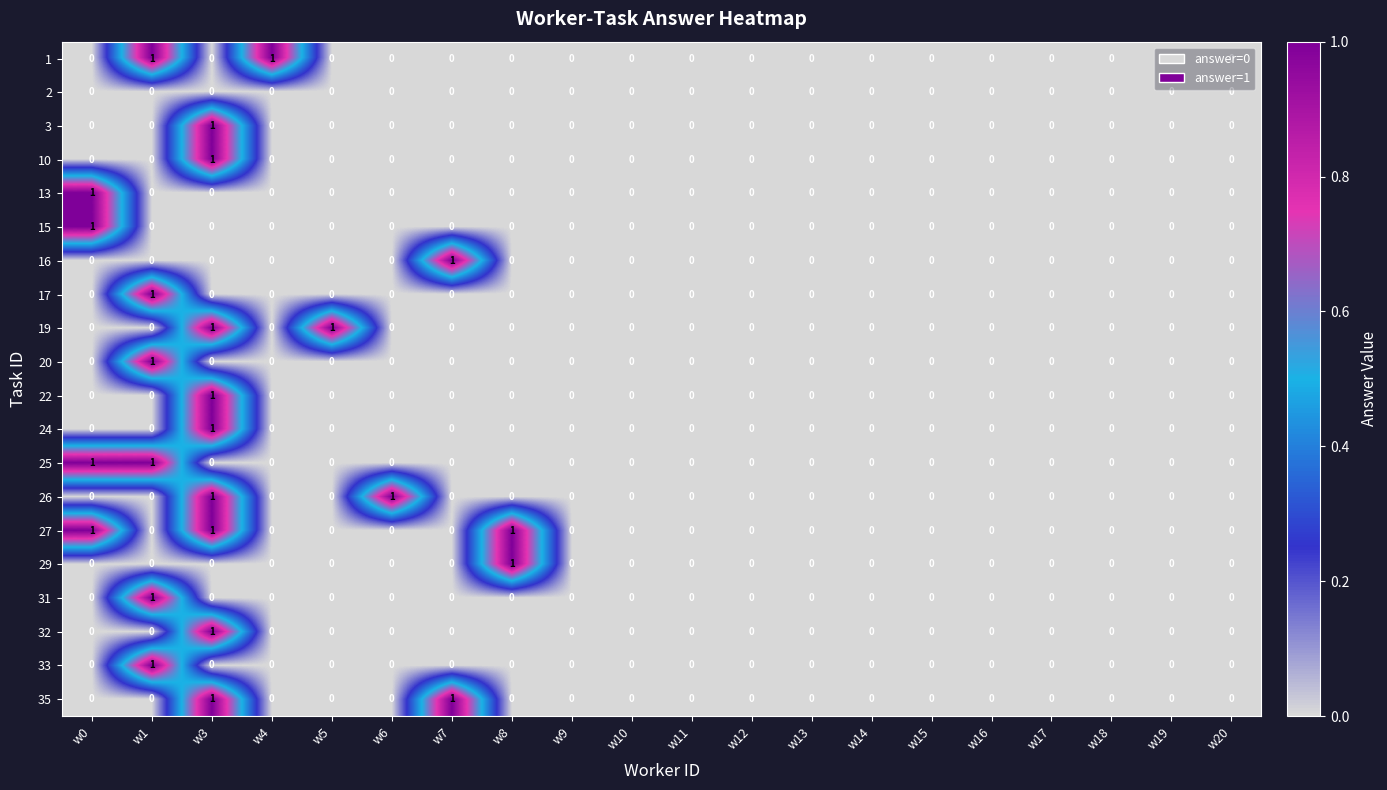

What is the greatest value displayed?

1